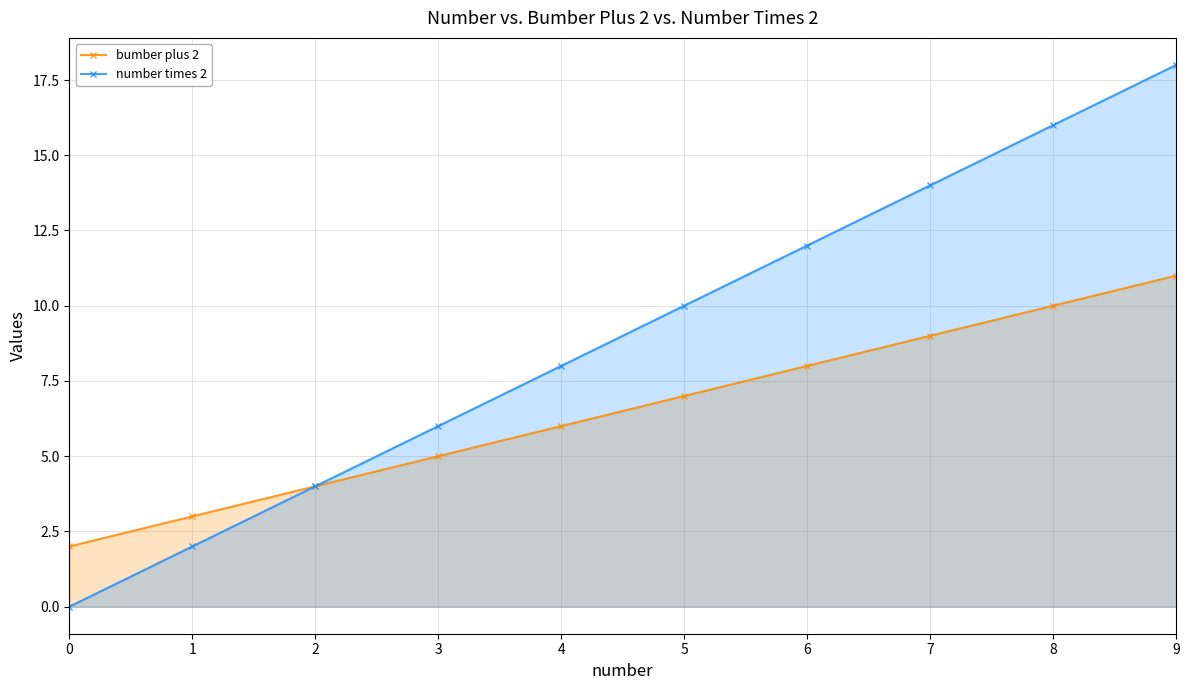

At 8, list the series in order from largest to smallest.

number times 2, bumber plus 2